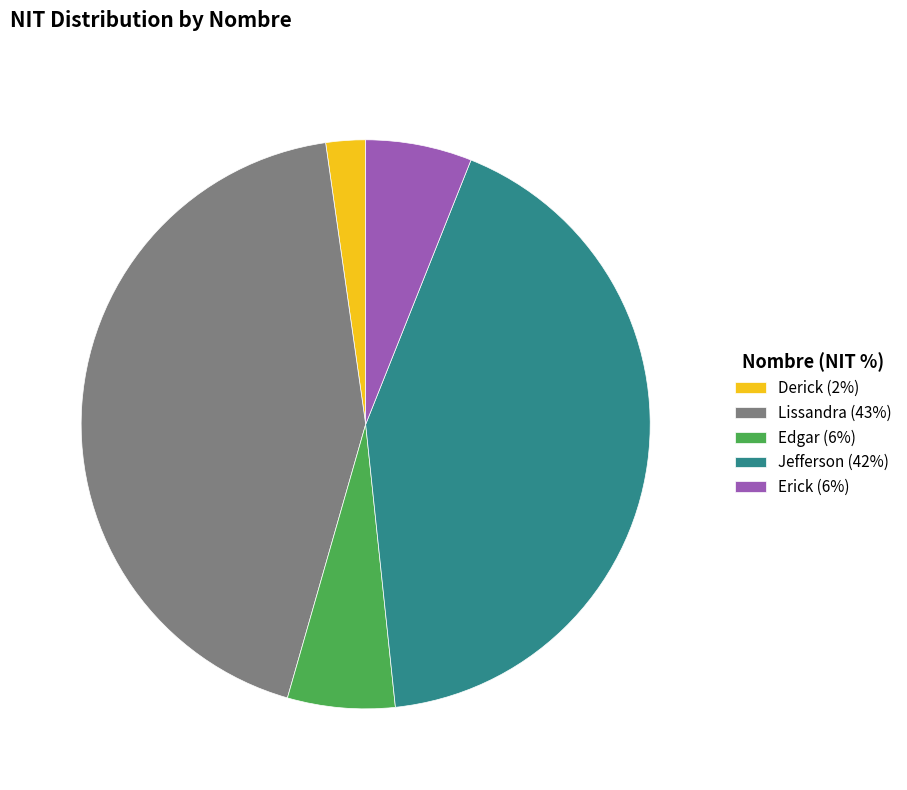

Combined, do Lissandra (43%) and Derick (2%) account for over 50%?

No